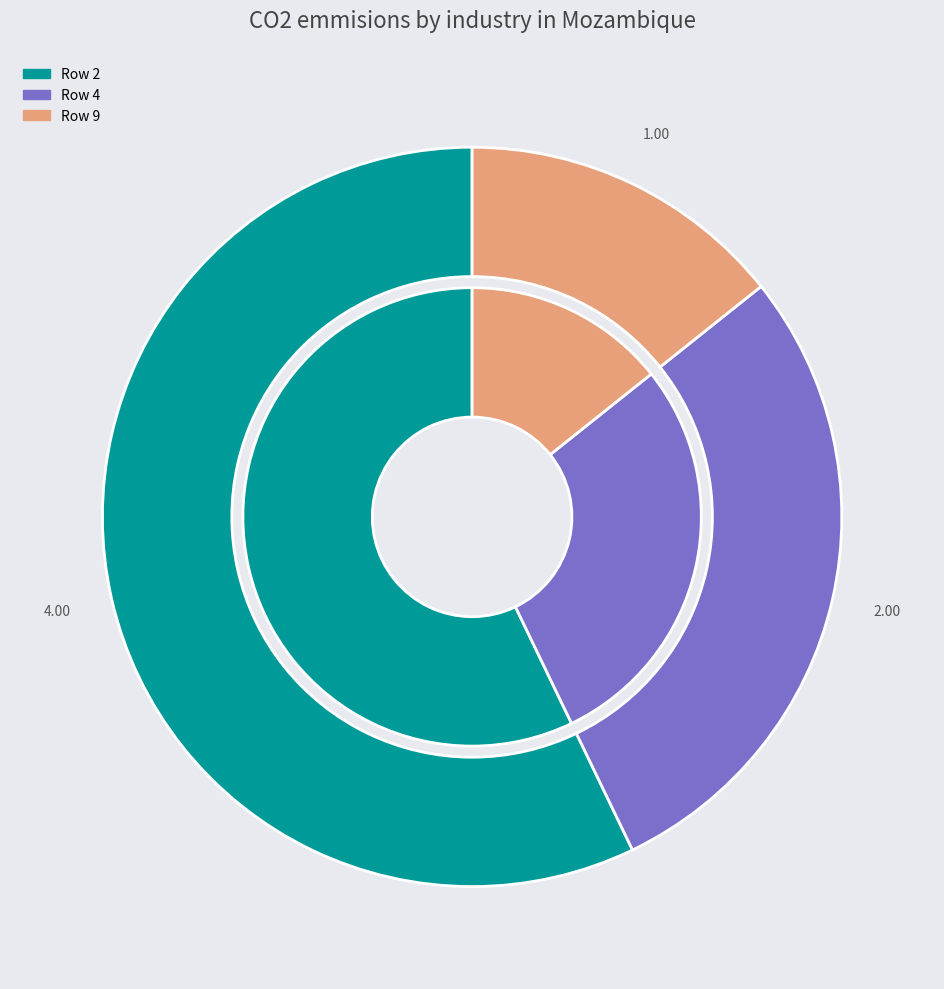

Which slice is the largest?

2